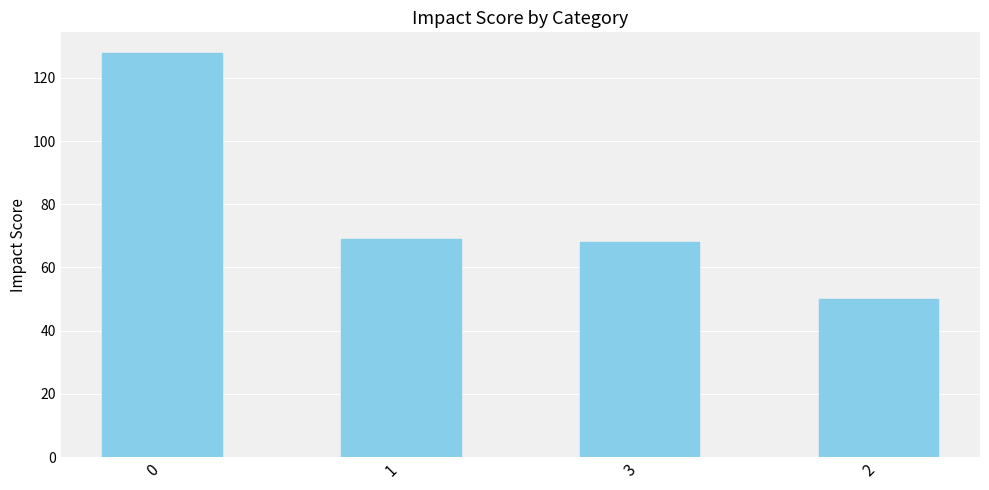

Read the value at 2, to the nearest 5.

50